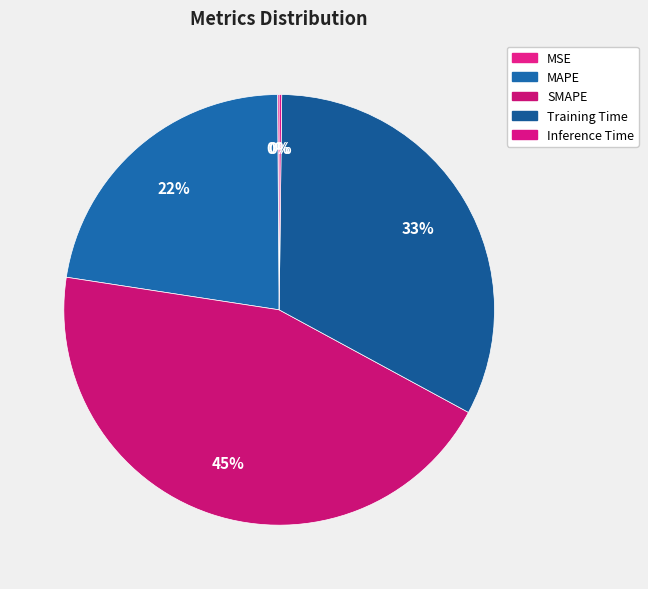

What portion of the pie excludes MAPE?

77.5%